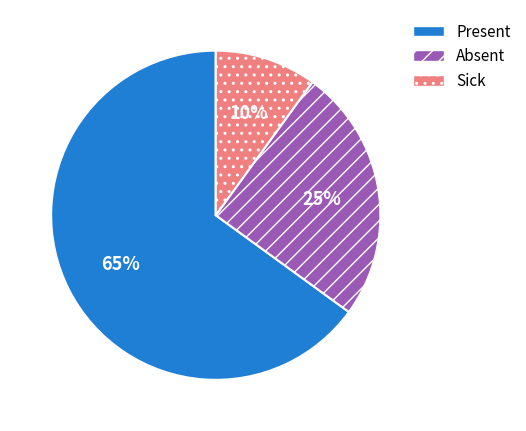

Which category has the biggest portion of the pie?

Present